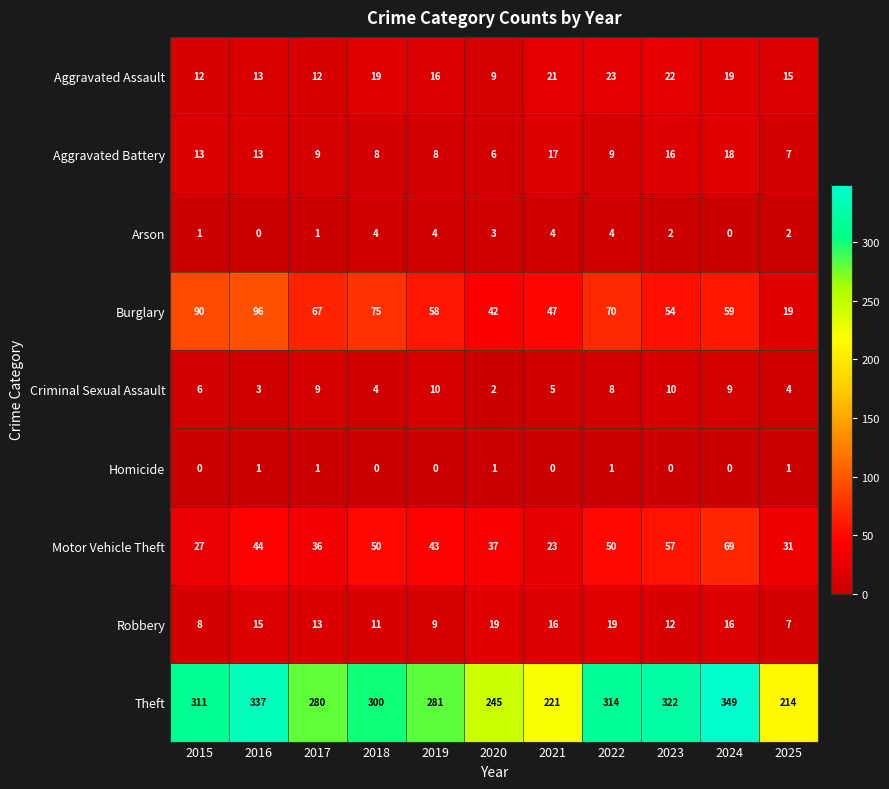

Which series has the largest total across all categories?

Theft